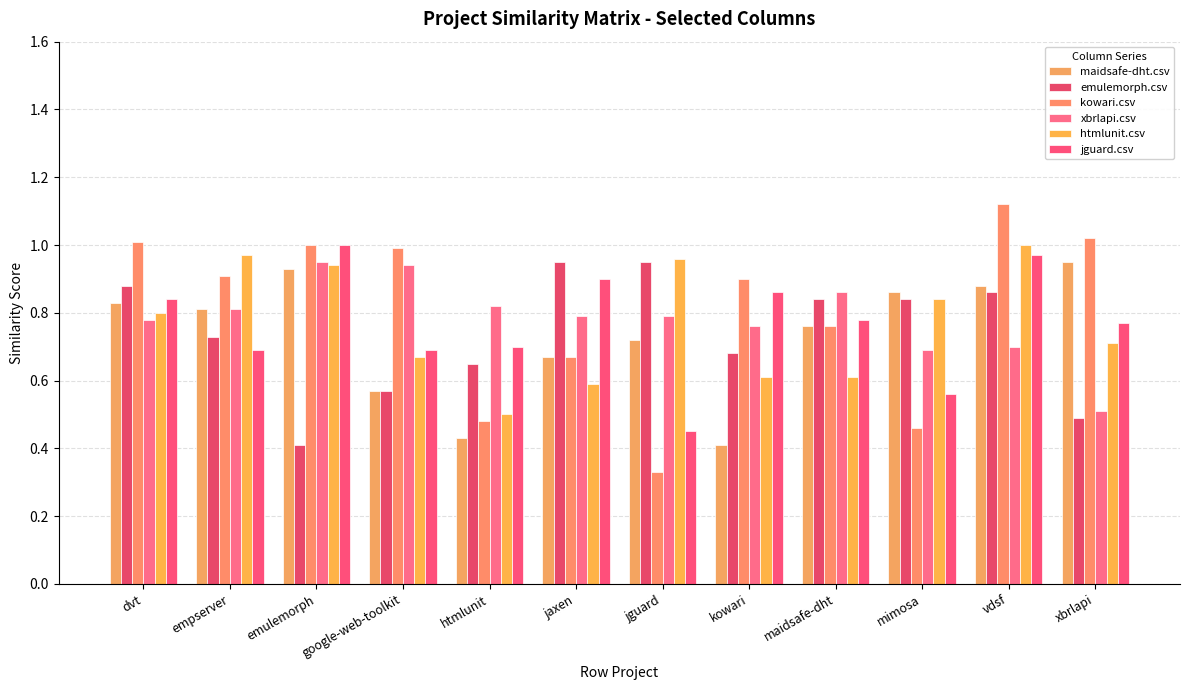

Are the bars horizontal?

No